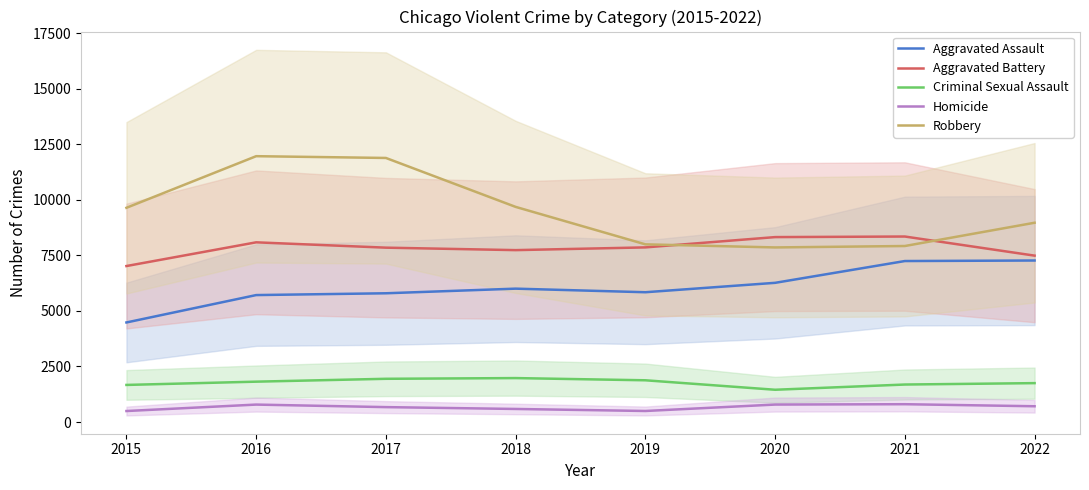

What is the average value of the Robbery series?

9486